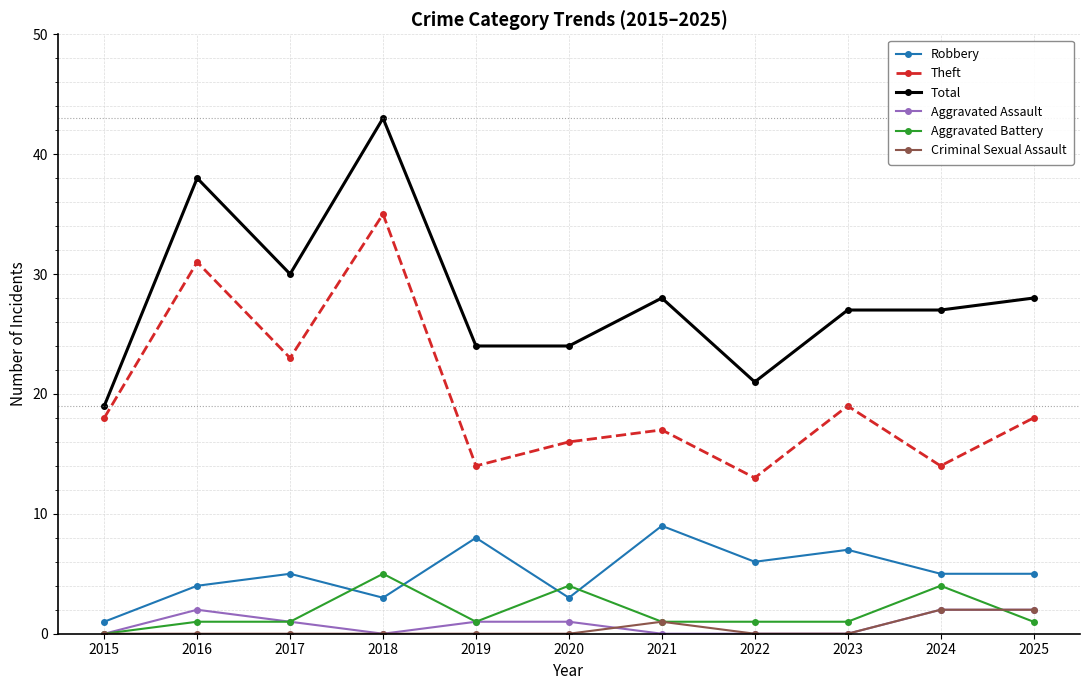

True or false: Theft and Robbery intersect in this chart.

False